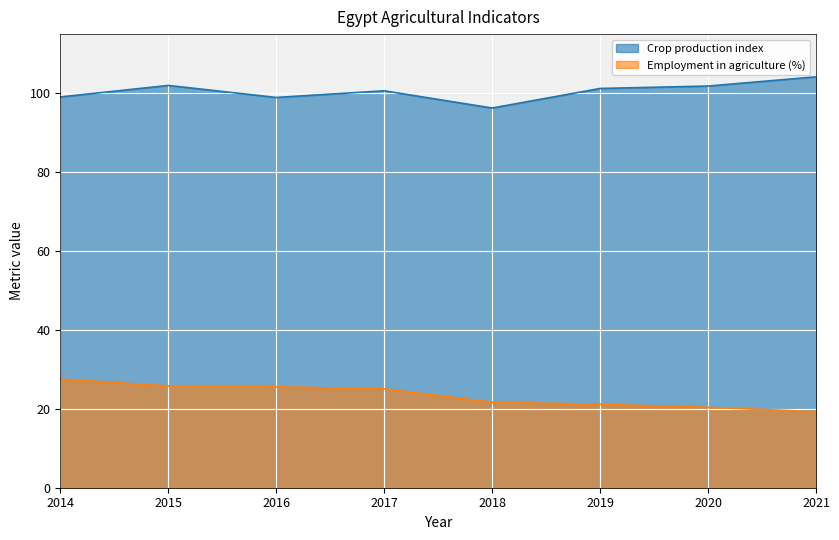

How many interior local valleys does the Crop production index series have?

2